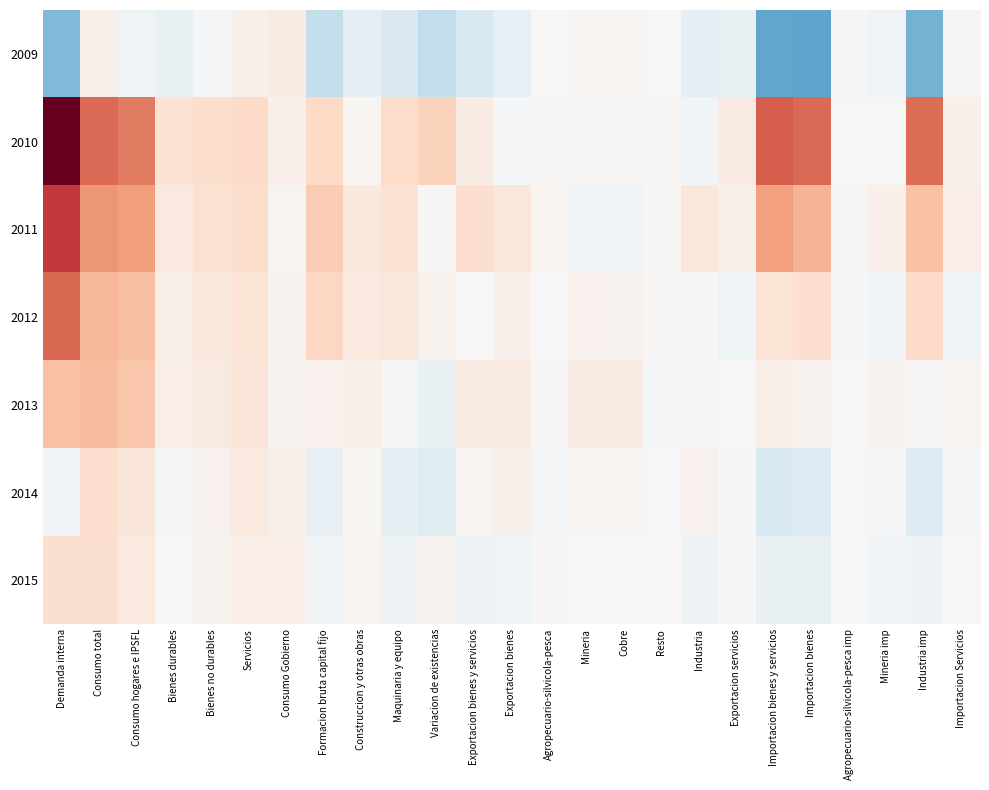

Which label corresponds to the smallest value in the chart?

Importacion bienes